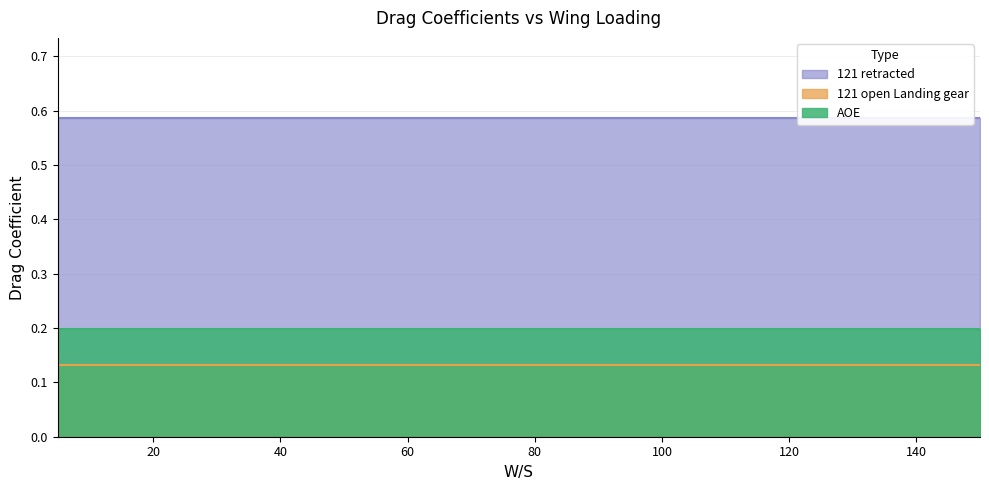

How many lines are shown in the chart?

3